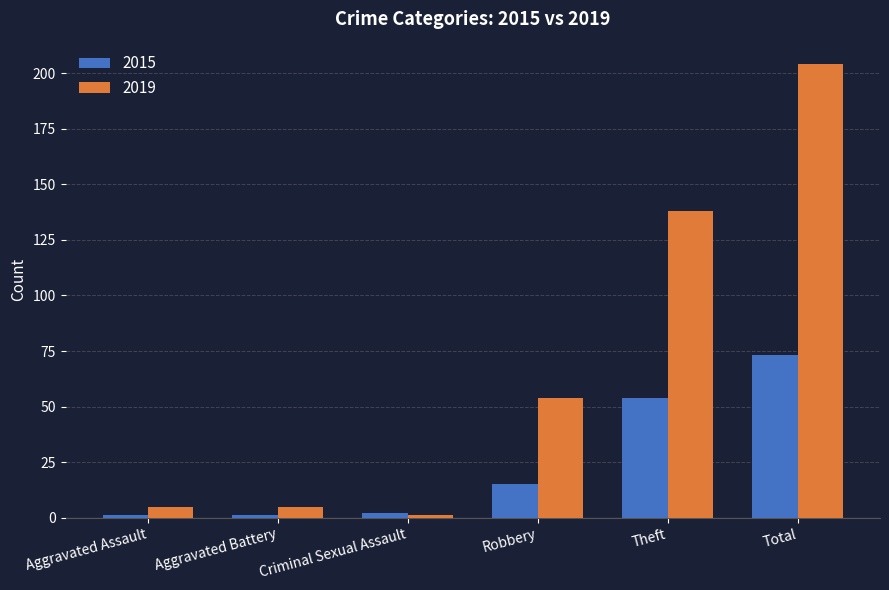

How many values in the 2015 series are below 15?

3